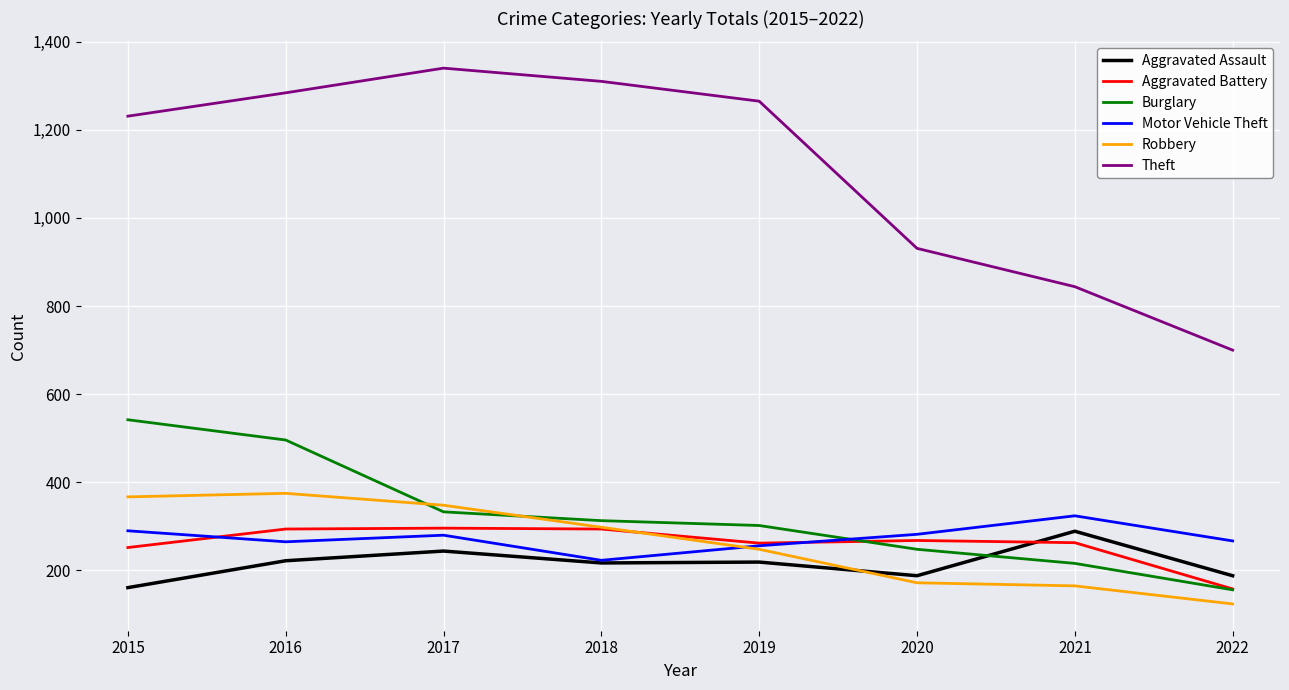

What are all the series names shown in the legend?

Aggravated Assault, Aggravated Battery, Burglary, Motor Vehicle Theft, Robbery, Theft